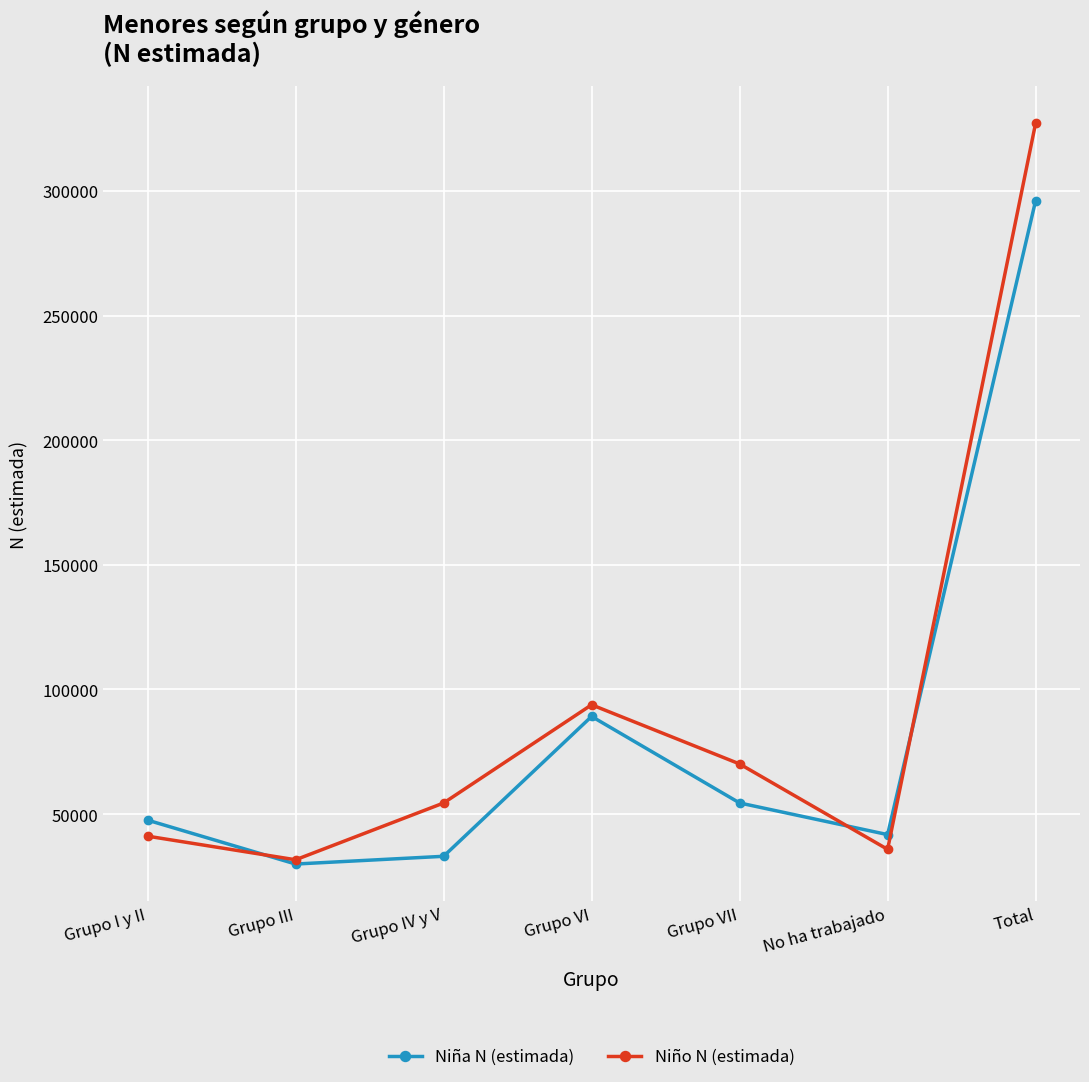

Is it true that Niño N (estimada) equals 54460 at Grupo IV y V?

True